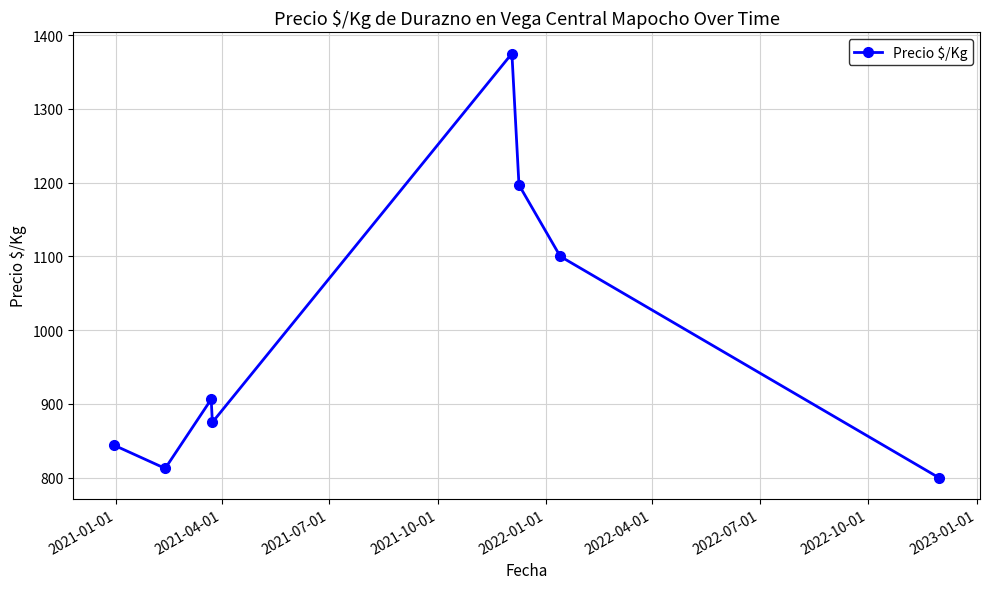

What is the value of the 1st point from the left?

843.7